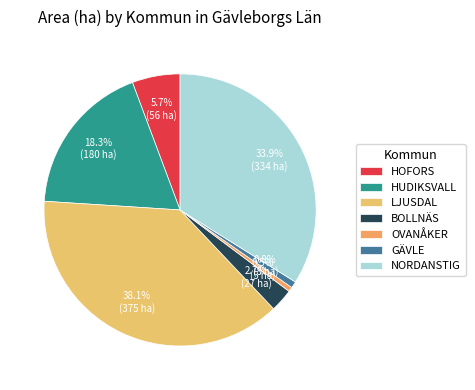

Count the number of slices in the pie.

7